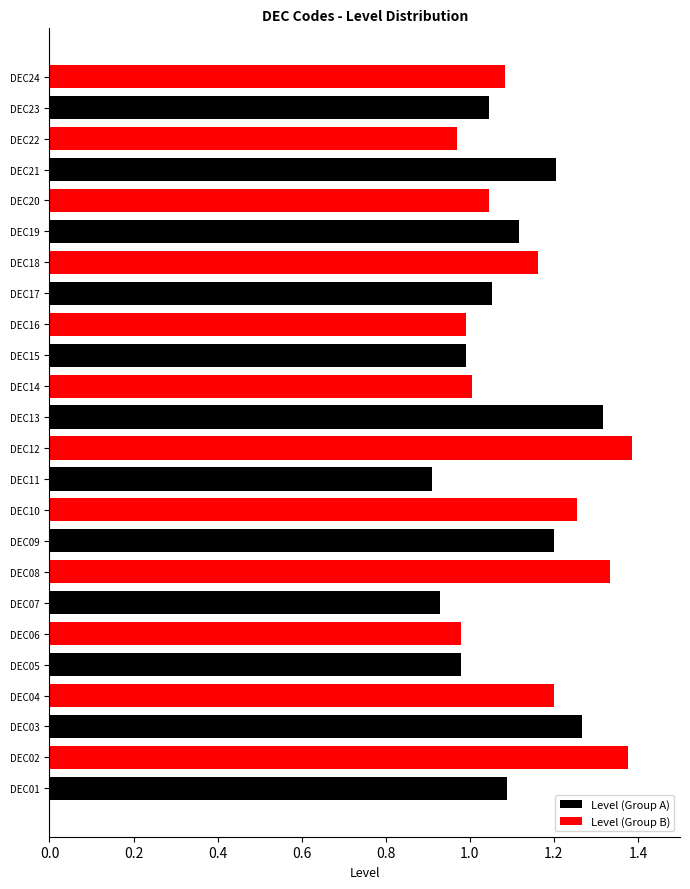

What is the spread (max minus min) of values at DEC13?

0.3